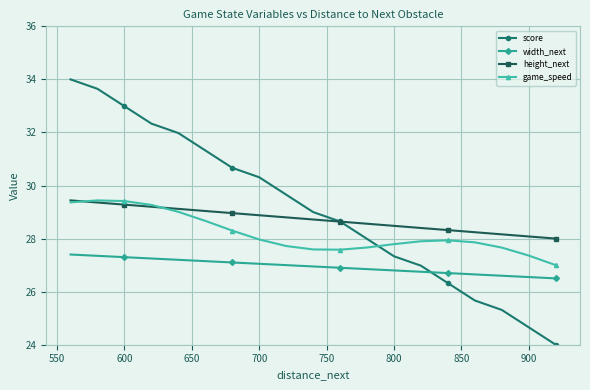

Rank the series by their average value, from lowest to highest.

width_next, game_speed, height_next, score